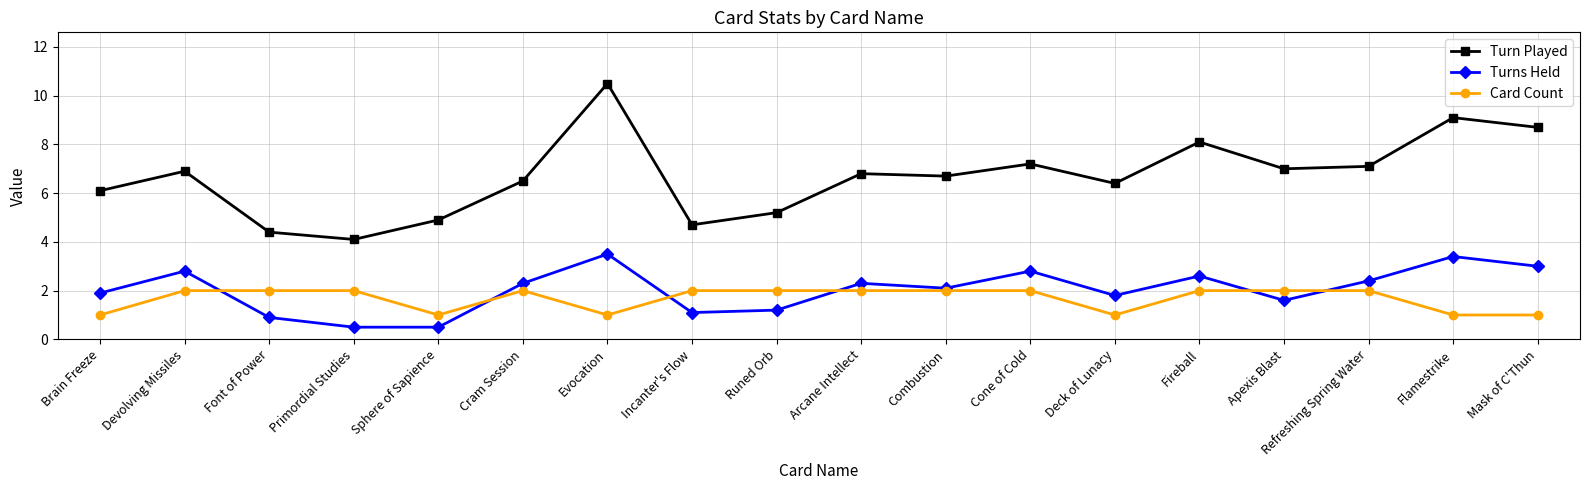

Is it true that Turns Held equals 1.6 at Cram Session?

False